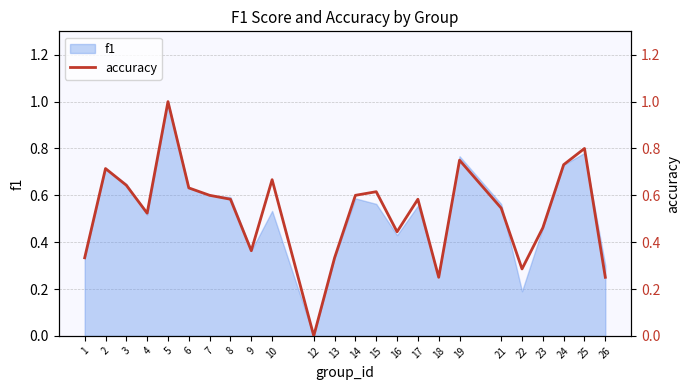

What is the difference between the second highest and minimum values?

0.8